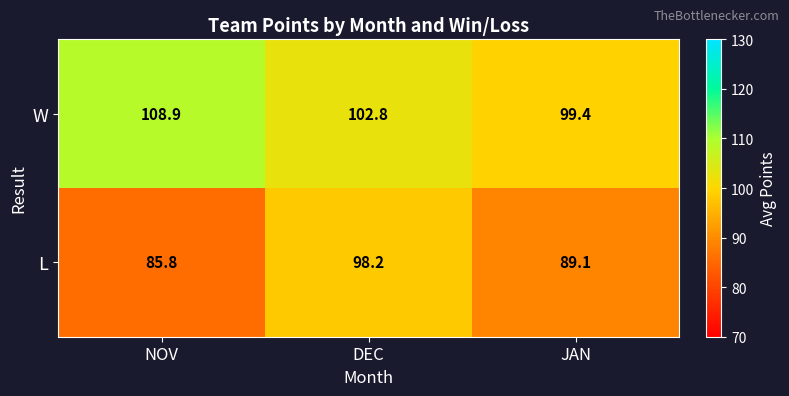

The value of W at JAN is 99.4. True or false?

True